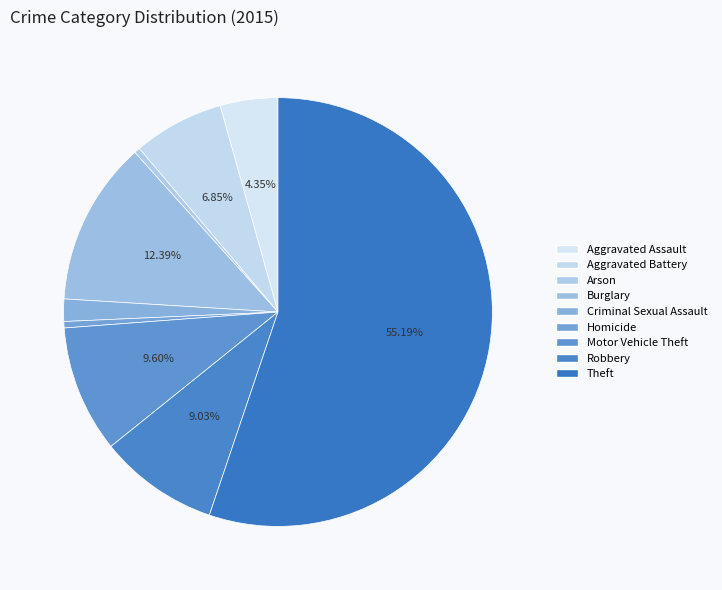

Is there any slice that represents more than half of the pie?

Yes